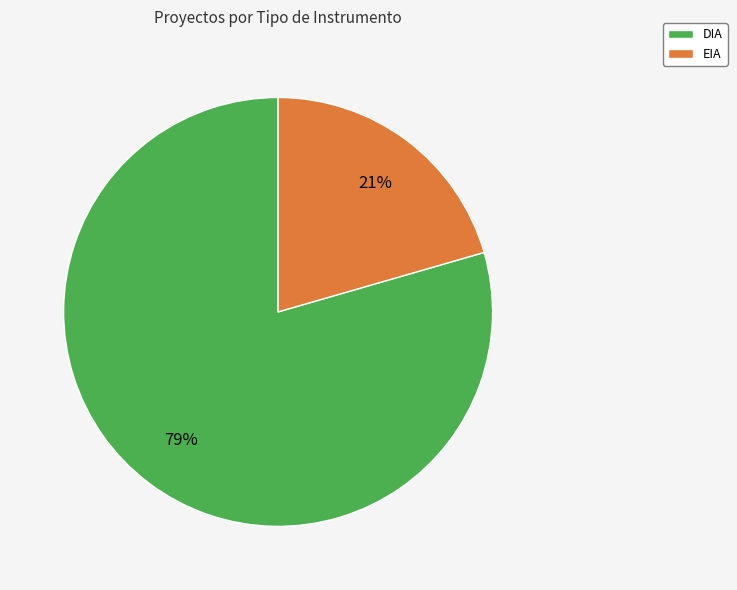

What percentage is the DIA slice, to the nearest percent?

79%